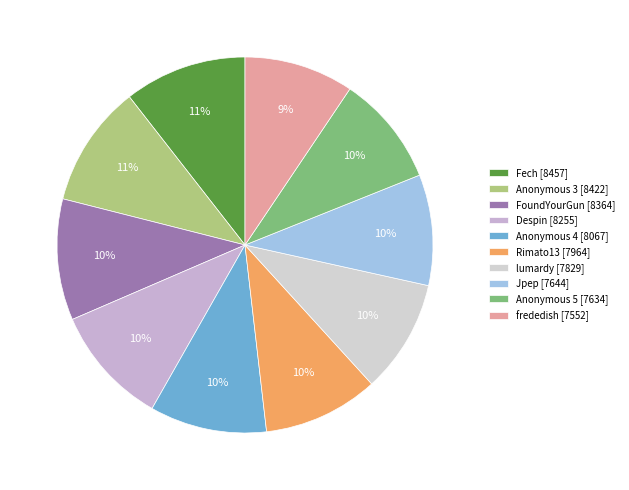

True or false: Despin accounts for 10% of the total.

True